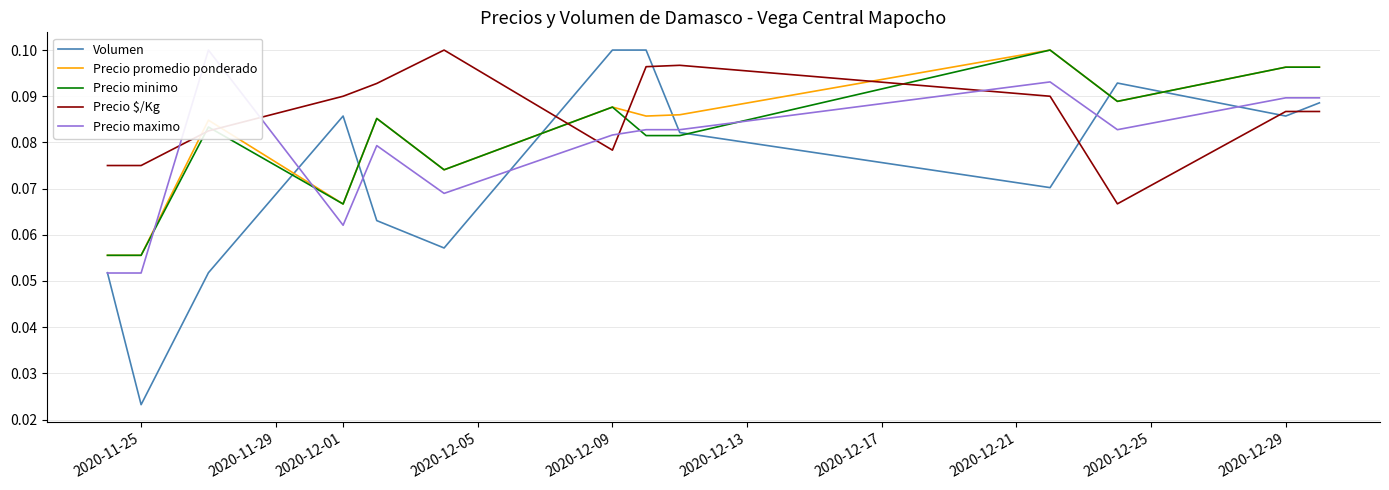

The Volumen series shows 0.2 at 2020-12-09. True or false?

False